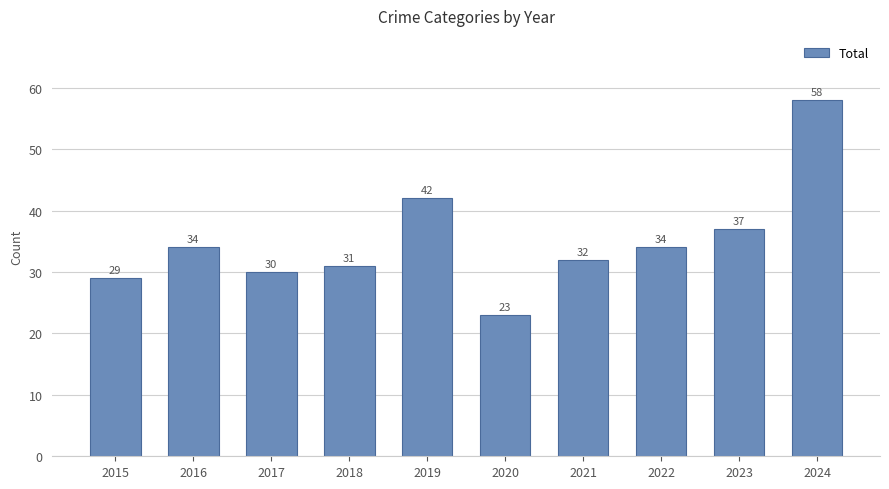

Reading left to right, extract all data points from this chart.

29	34	30	31	42	23	32	34	37	58